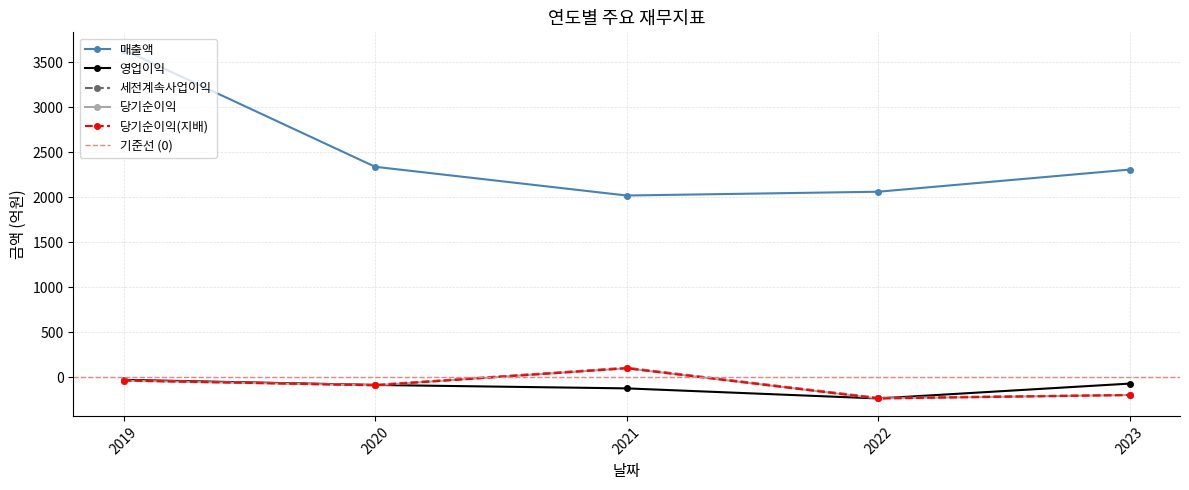

What is the difference between the highest and lowest values at 2023?

2503